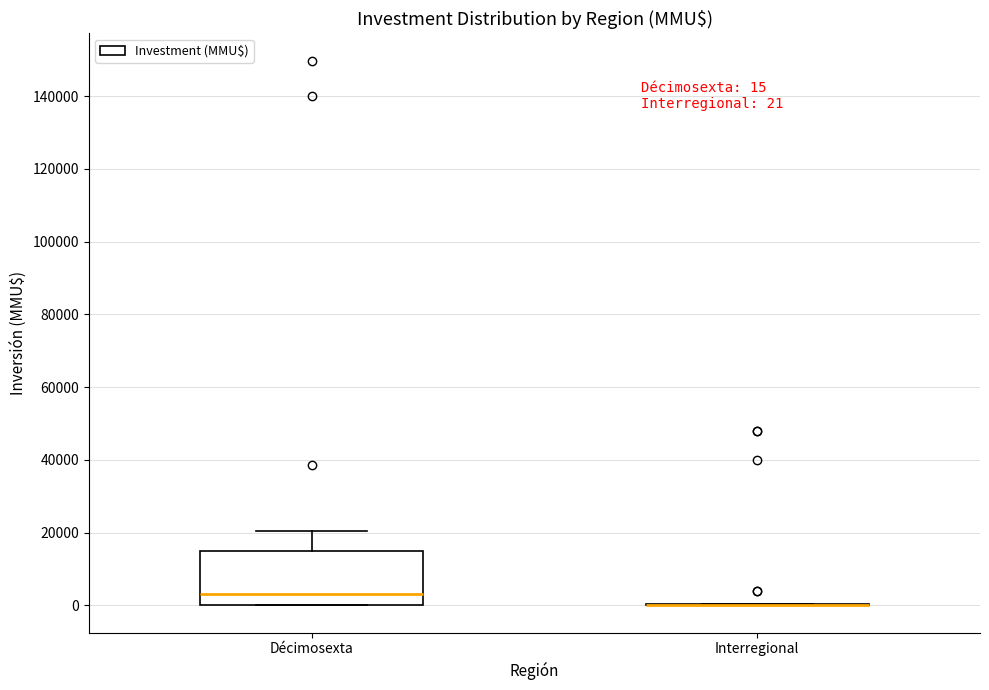

Which box is the tallest, from its lower edge to its upper edge?

Décimosexta